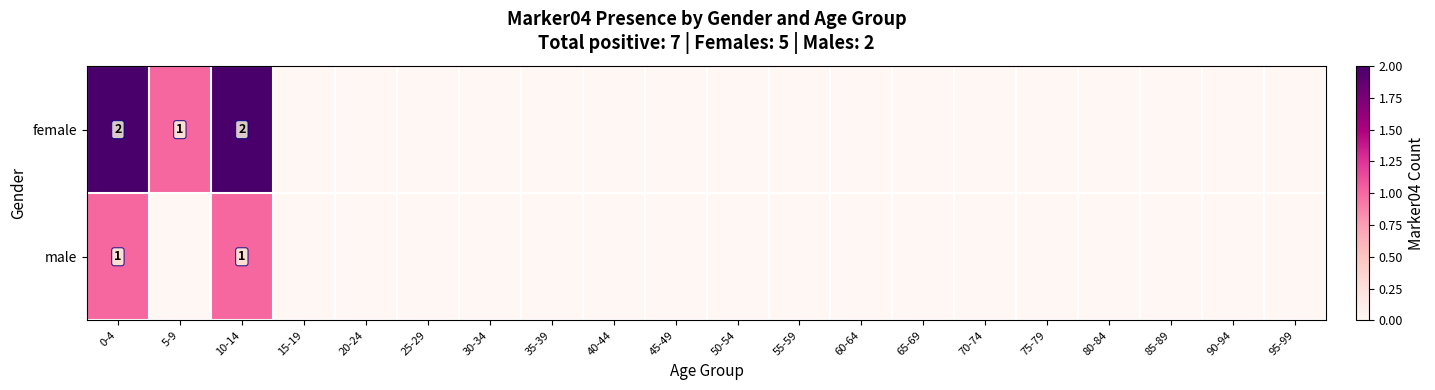

List the labels in order of female value, largest first.

0-4, 10-14, 5-9, 15-19, 20-24, 25-29, 30-34, 35-39, 40-44, 45-49, 50-54, 55-59, 60-64, 65-69, 70-74, 75-79, 80-84, 85-89, 90-94, 95-99